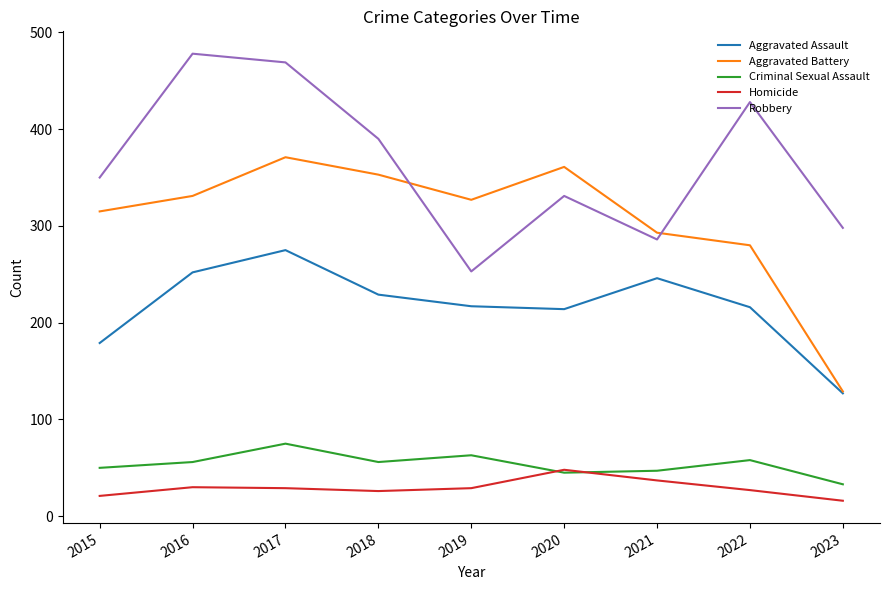

In Homicide, how many points are lower than both neighbors (excluding endpoints)?

1